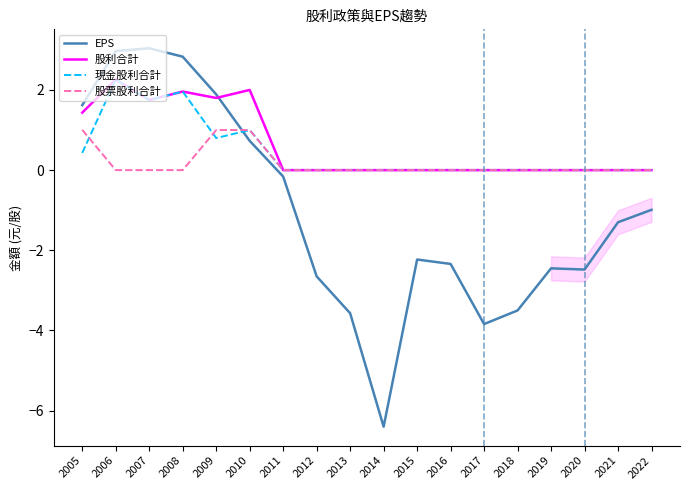

How many lines are shown in the chart?

4